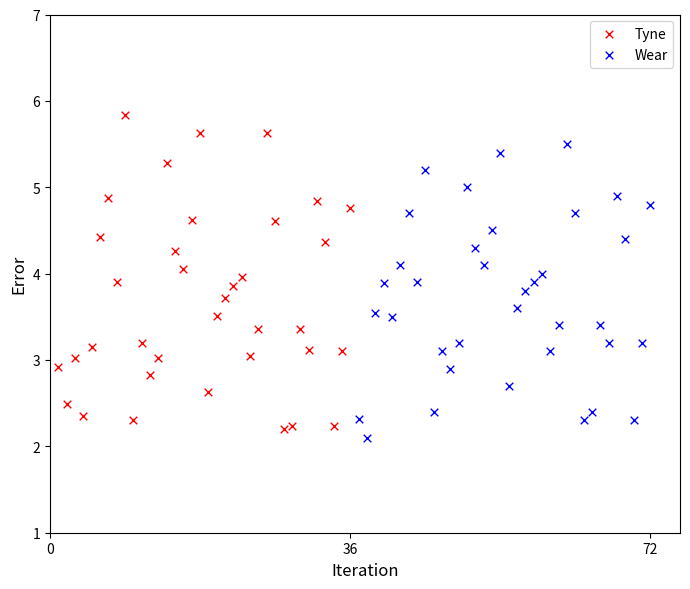

Which series has the widest spread of Y values?

Tyne